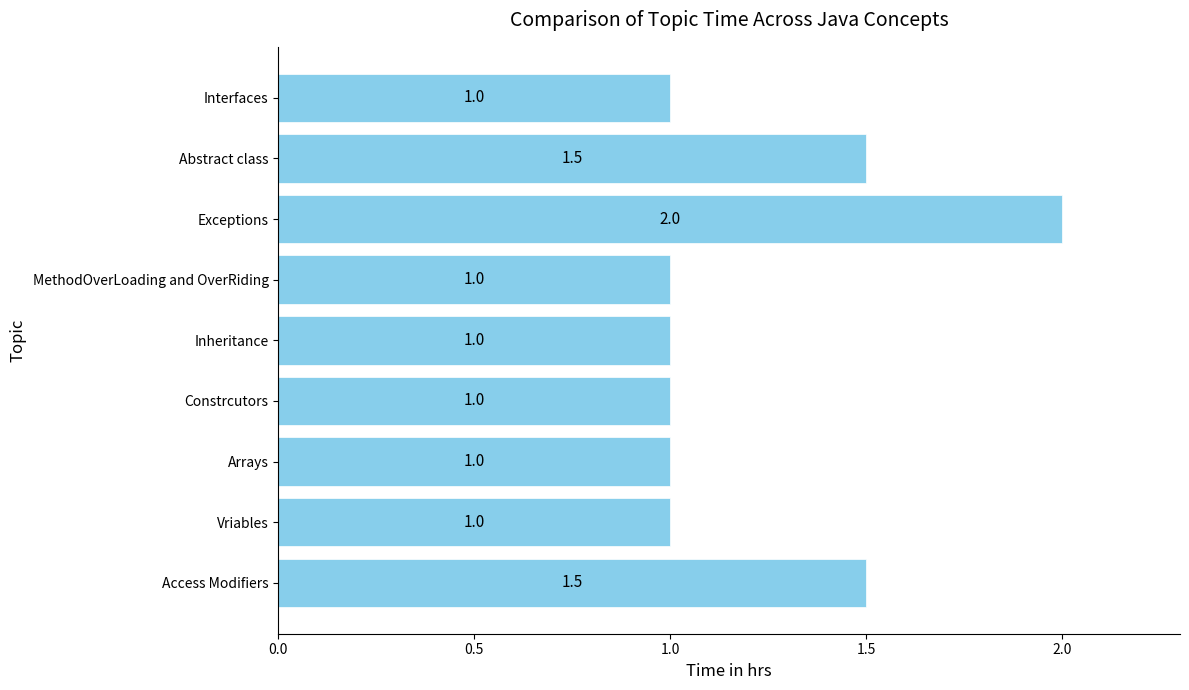

How many values are between 1 and 2?

9